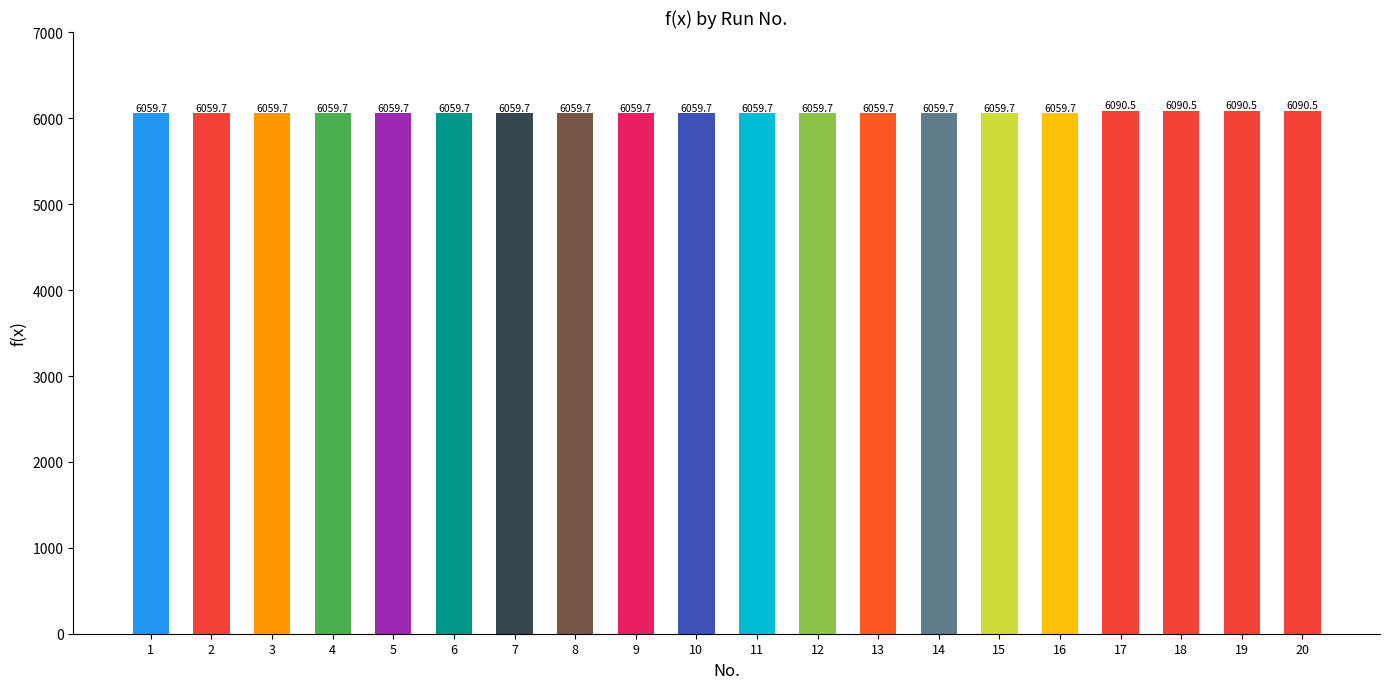

Approximately how many times larger is the value at 1 compared to 8?

1.0